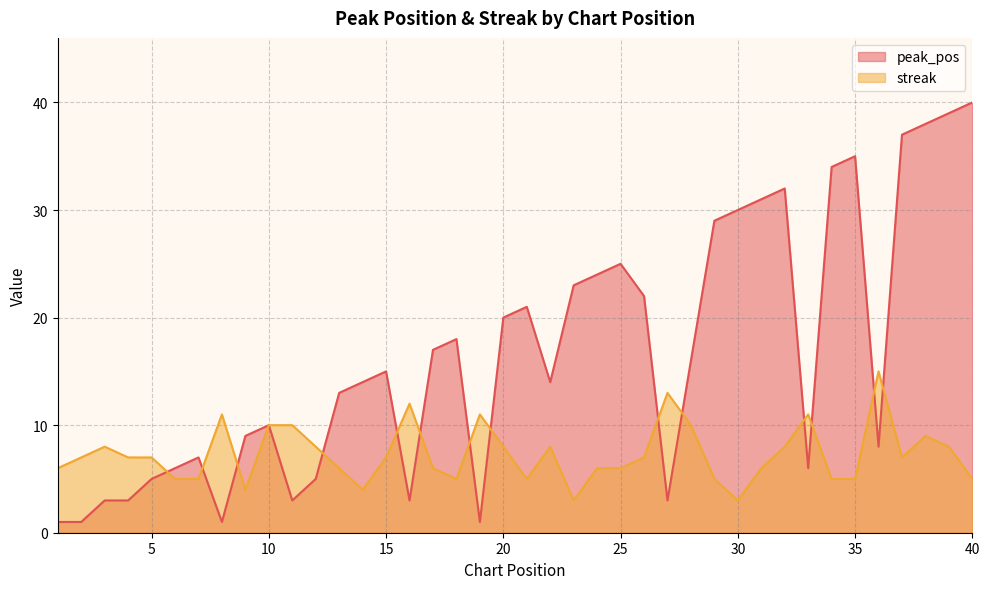

In streak, how many points are higher than both neighbors (excluding endpoints)?

9